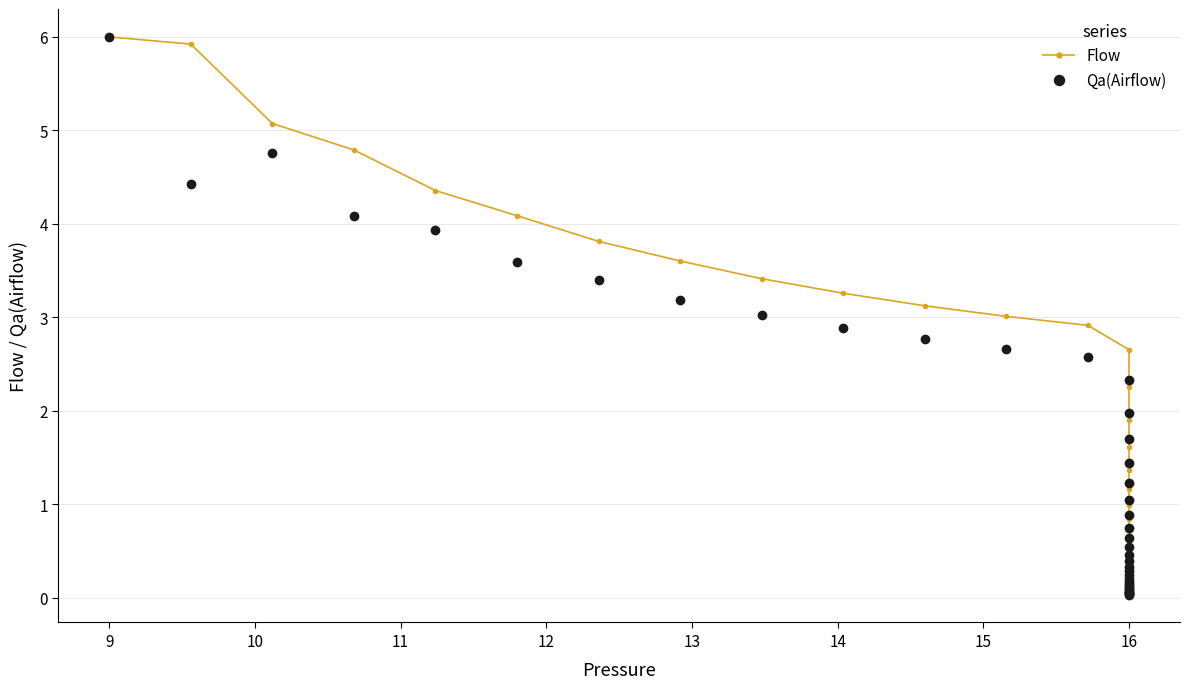

What is the label of the 28th point from the right?

12